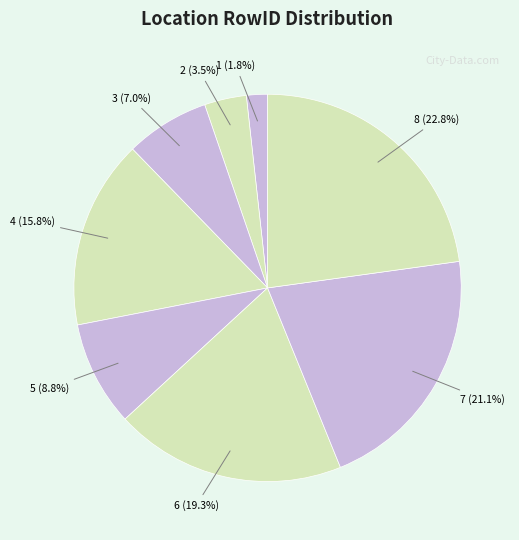

Rank the categories by value from highest to lowest.

8, 7, 6, 4, 5, 3, 2, 1